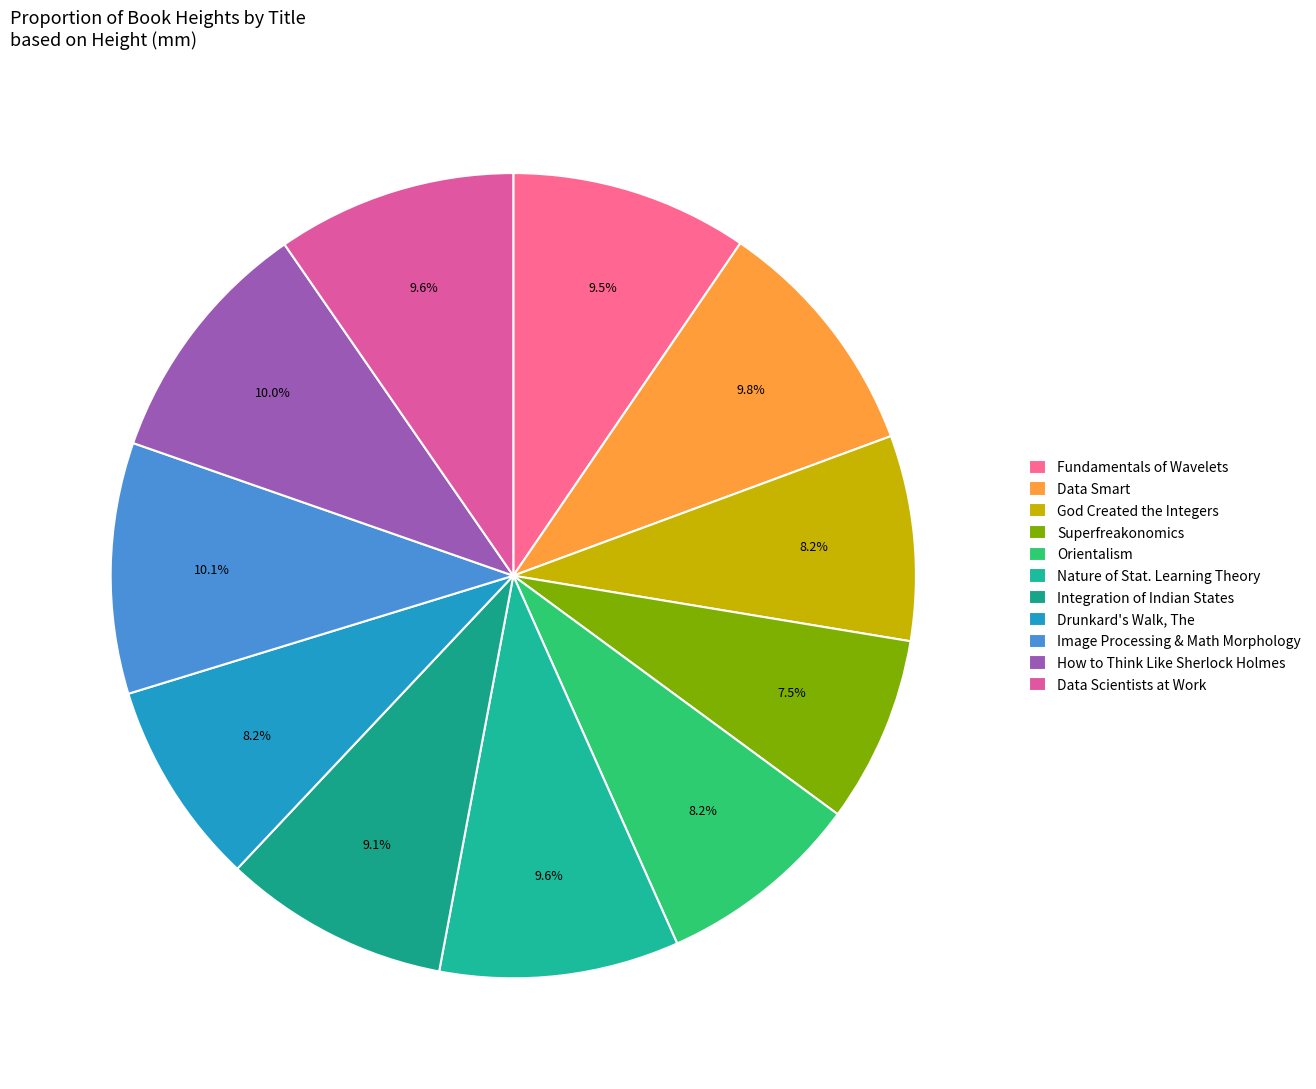

To the nearest percent, what percentage of the pie is Fundamentals of Wavelets?

10%